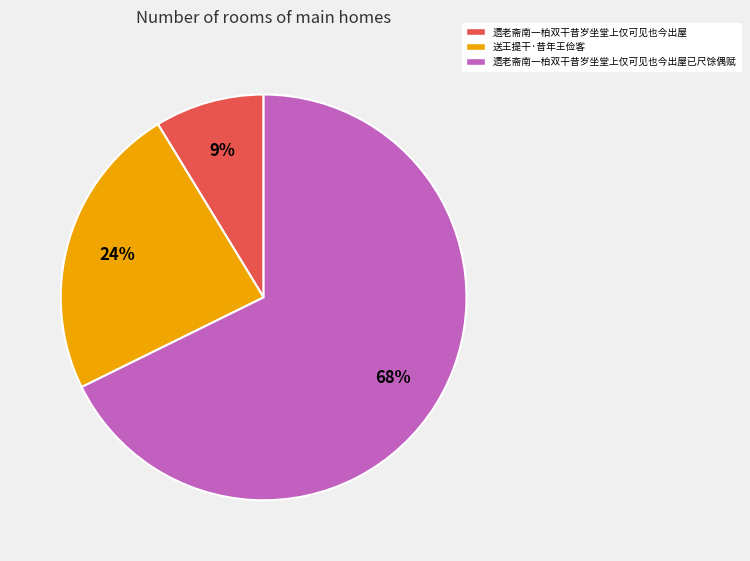

Between 遗老斋南一柏双干昔岁坐堂上仅可见也今出屋 and 送王提干·昔年王俭客, which is larger?

送王提干·昔年王俭客